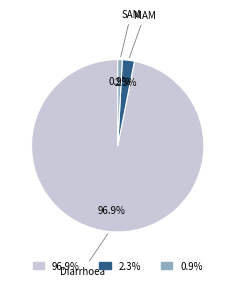

Which slice is the smallest?

SAM